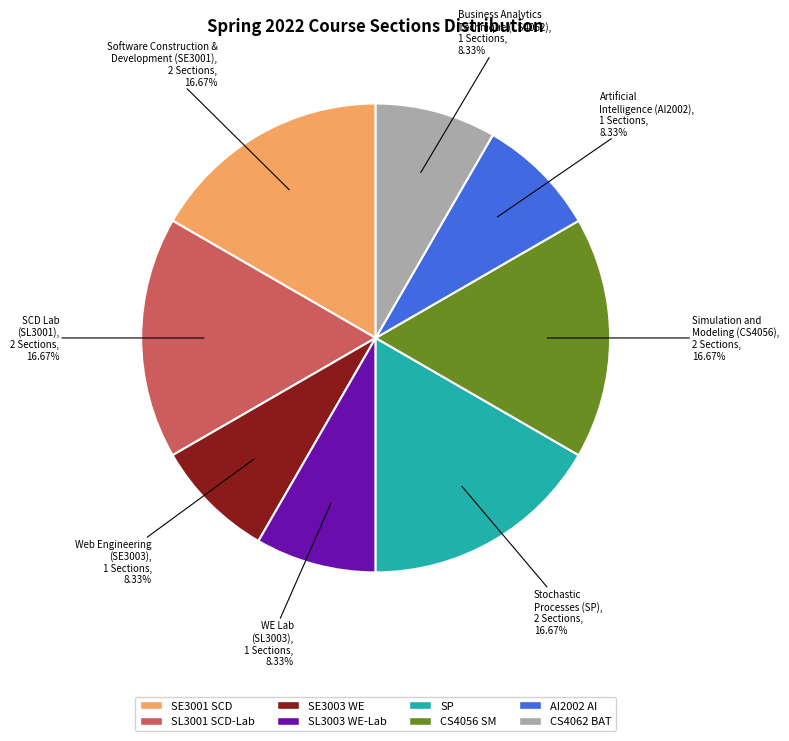

Is there a majority slice in this chart?

No